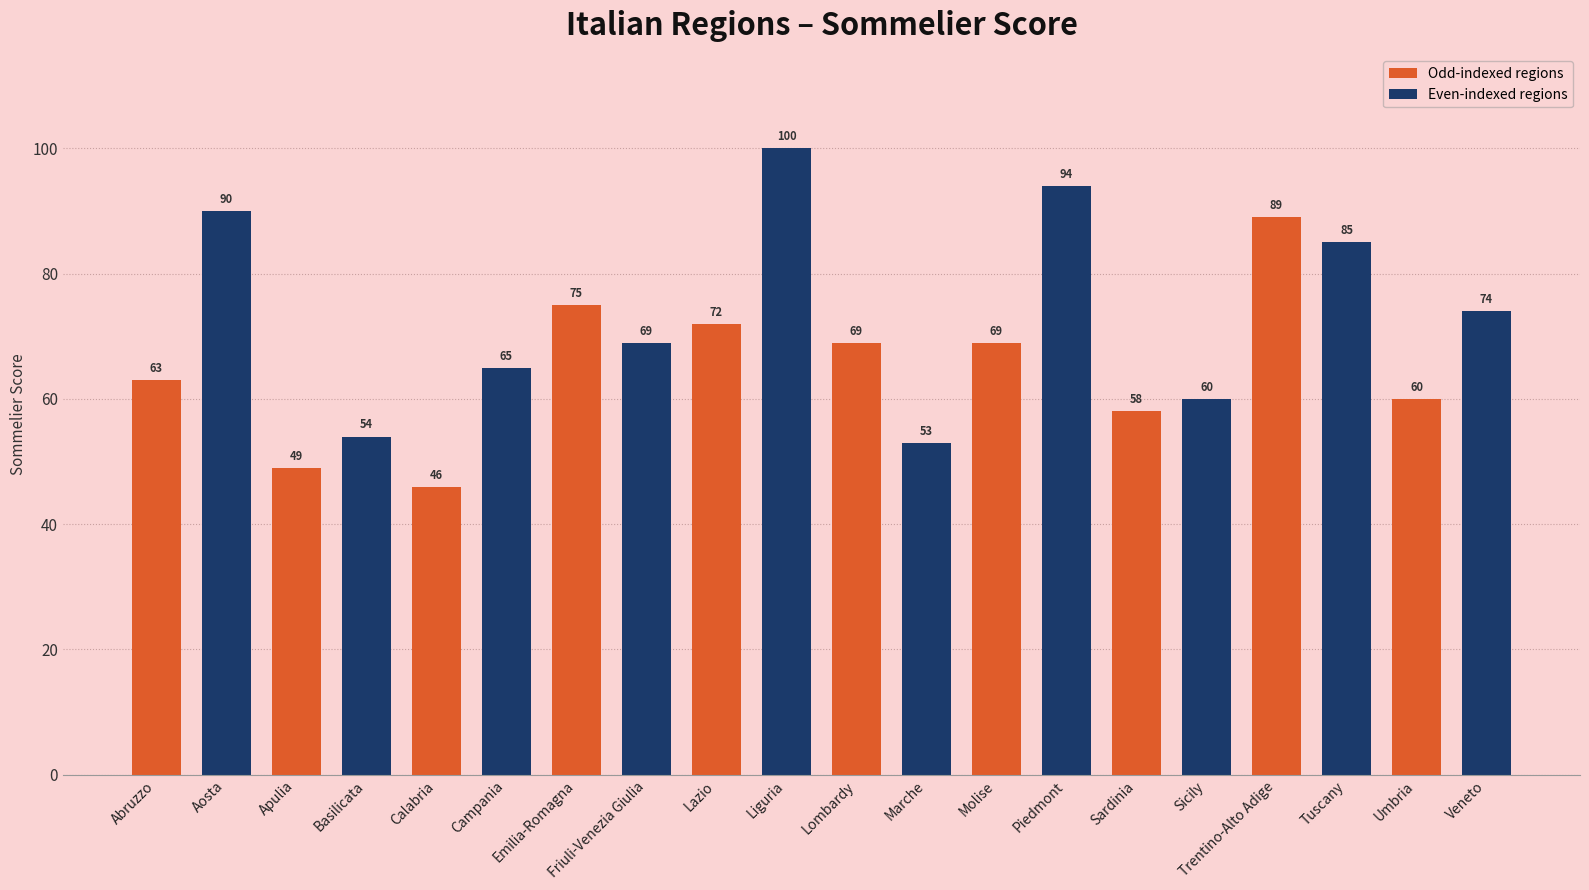

Reading left to right, what are all the values shown in this chart?

Abruzzo=63	Aosta=90	Apulia=49	Basilicata=54	Calabria=46	Campania=65	Emilia-Romagna=75	Friuli-Venezia Giulia=69	Lazio=72	Liguria=100	Lombardy=69	Marche=53	Molise=69	Piedmont=94	Sardinia=58	Sicily=60	Trentino-Alto Adige=89	Tuscany=85	Umbria=60	Veneto=74